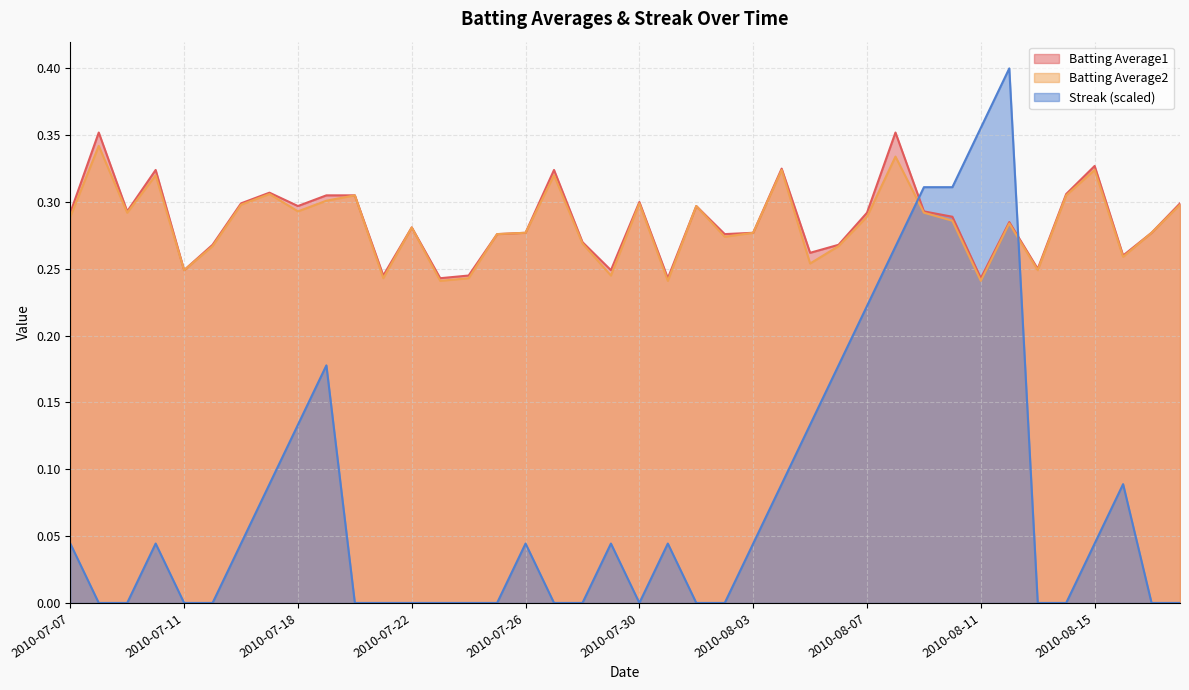

Between 2010-08-04 and 2010-07-22, which is larger?

2010-08-04